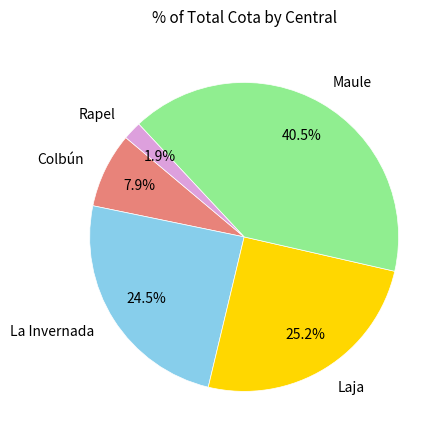

Count the number of slices in the pie.

5